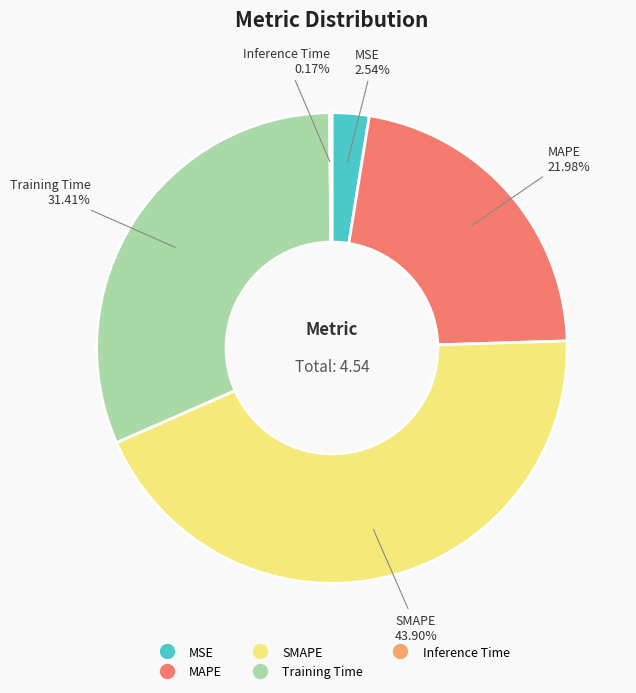

Between MAPE and MSE, which is larger?

MAPE